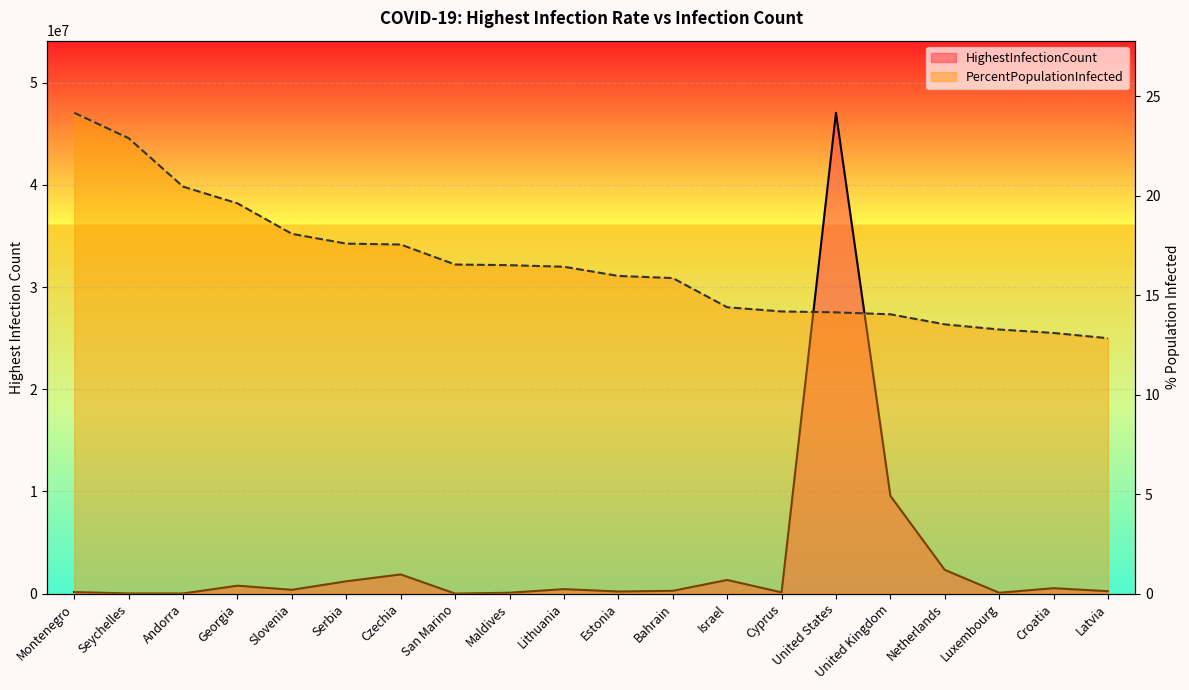

True or false: PercentPopulationInfected and HighestInfectionCount cross at least once.

False